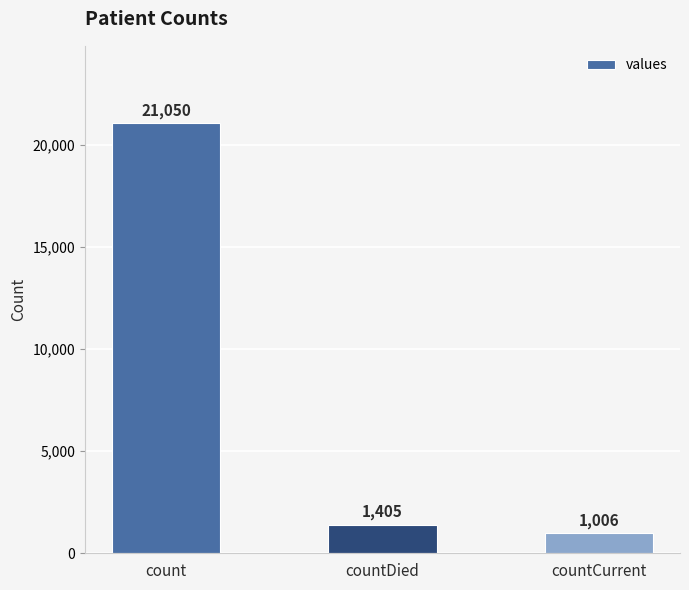

What is the sum of all values?

23461